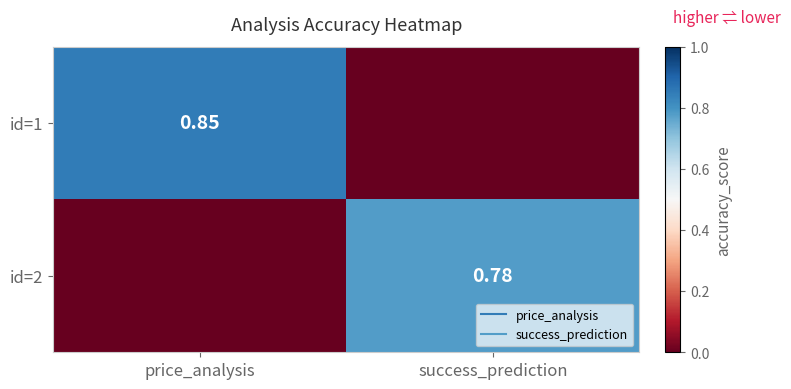

At which label does id=1 reach its minimum?

success_prediction